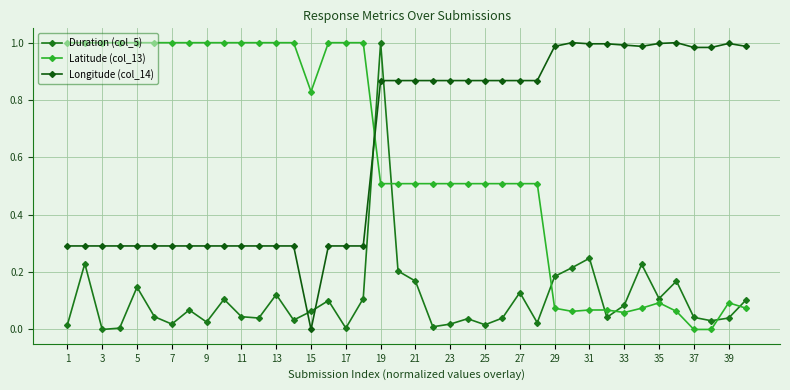

How many series are shown in this chart?

3